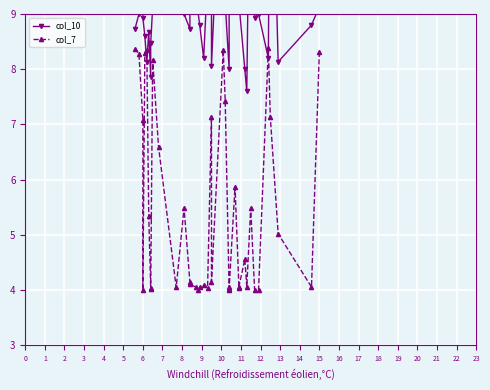

What are all the series names shown in the legend?

col_10, col_7